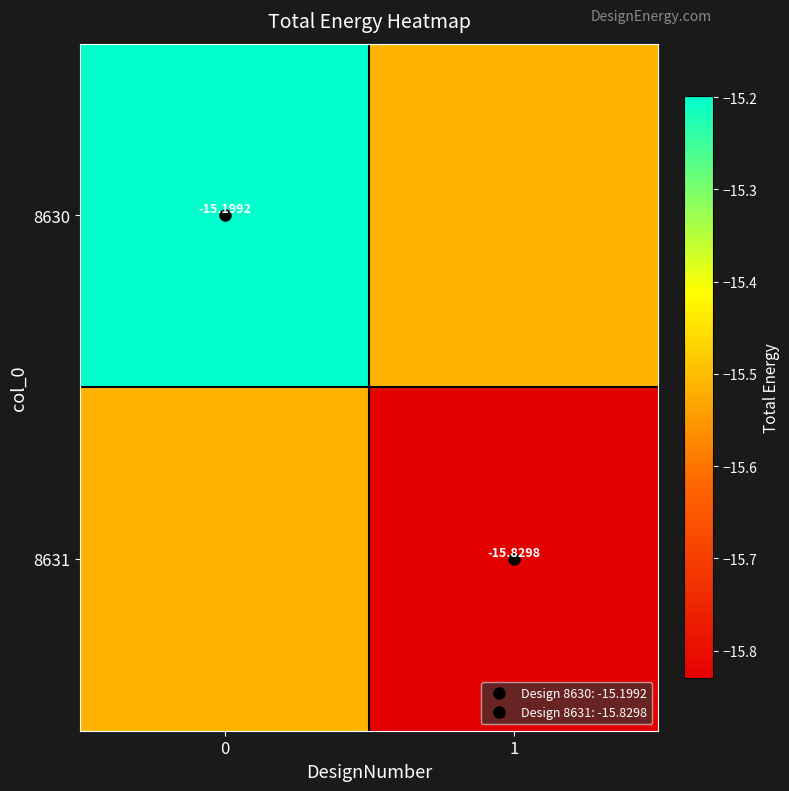

Reading right to left, list all the values displayed in this chart.

row_0: -15.5	-15.2
row_1: -15.8	-15.5